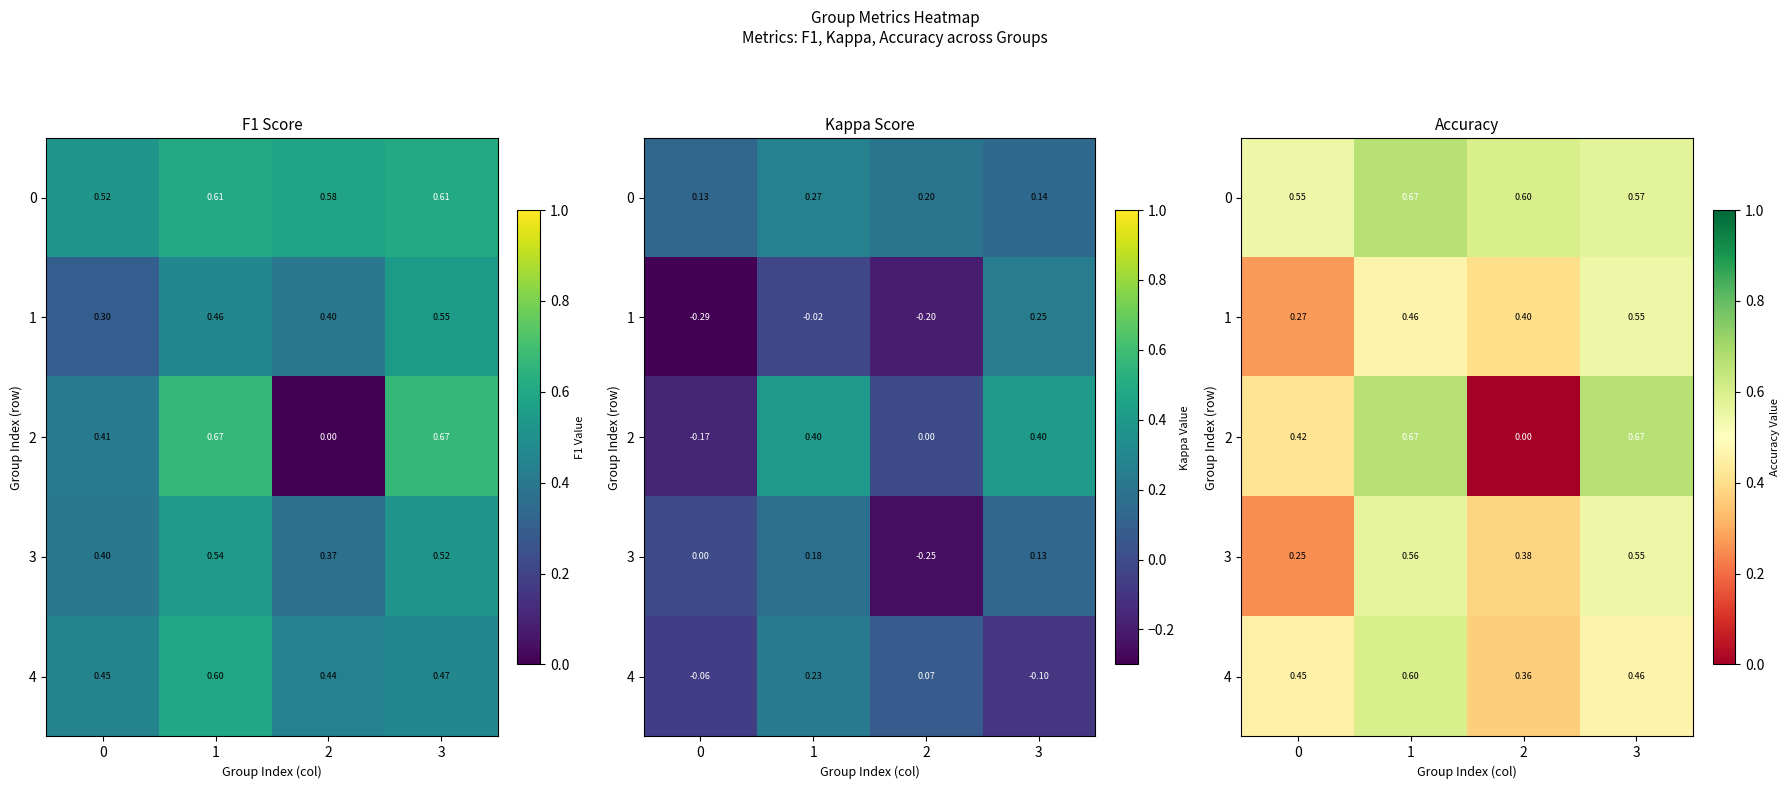

The 0 series shows 0.7 at 1. True or false?

True